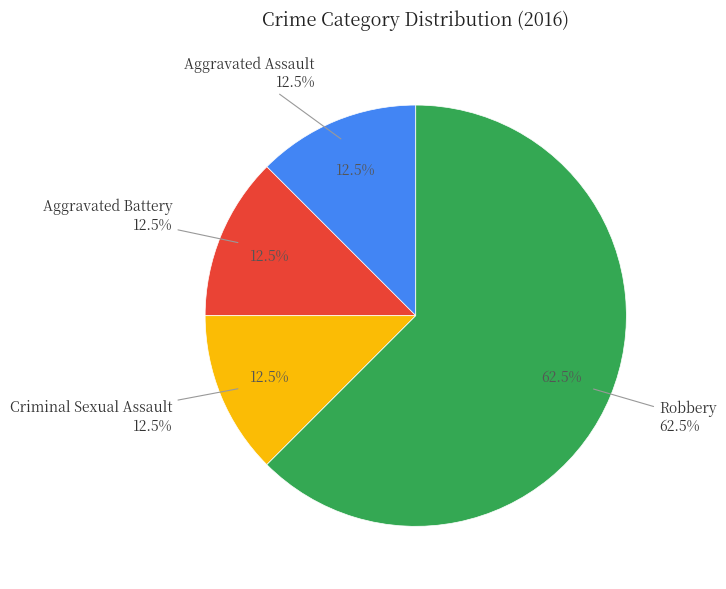

Which slice is the smallest?

Aggravated Assault